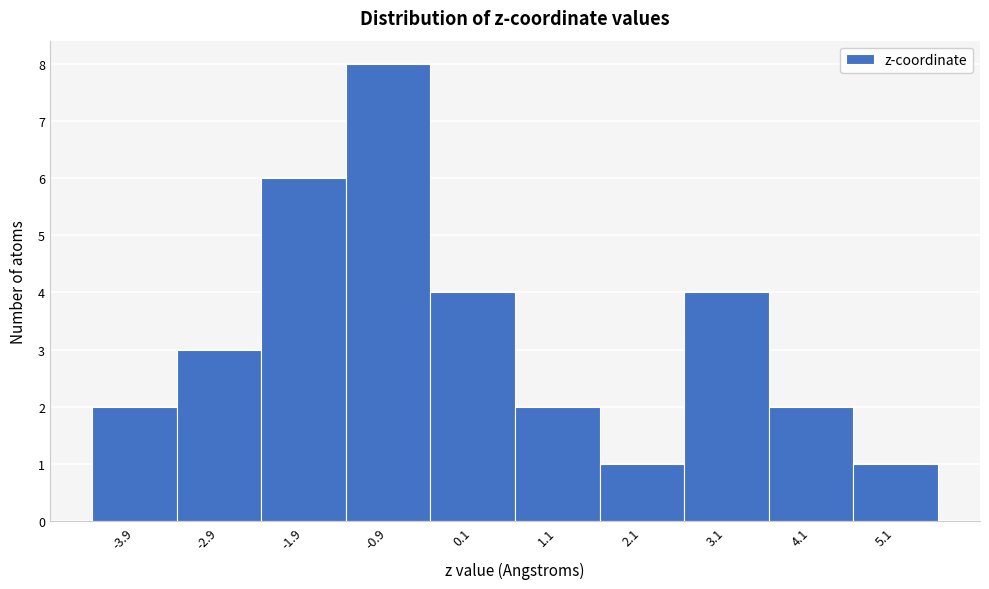

Which range on the x-axis has the tallest bar?

-1.4 to -0.4